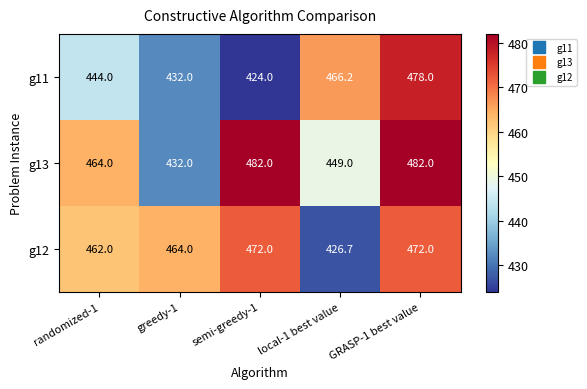

The value of g12 at GRASP-1 best value is 124.0. True or false?

False